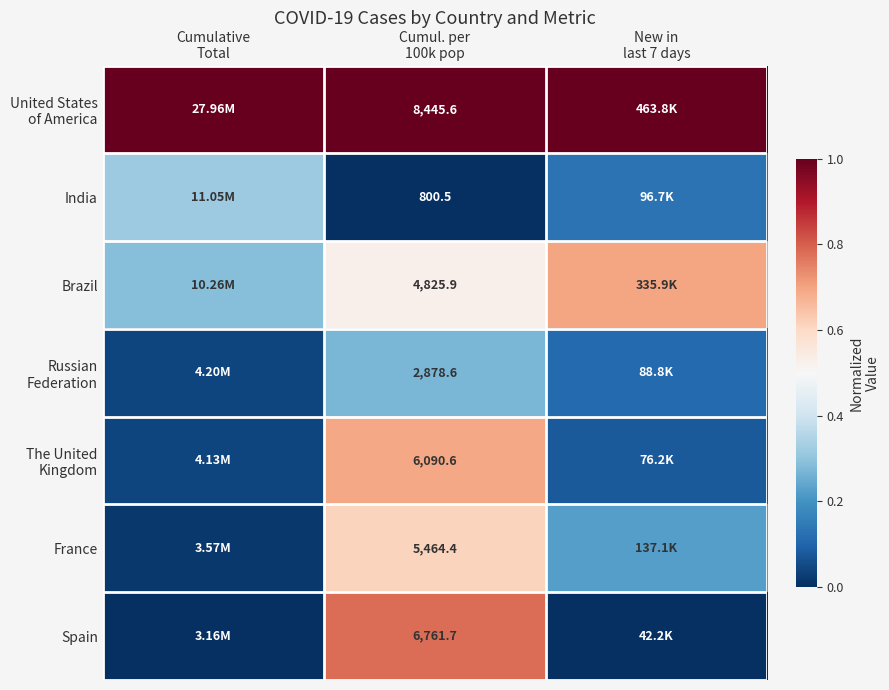

What is the sum of all United States of America values?

3.0